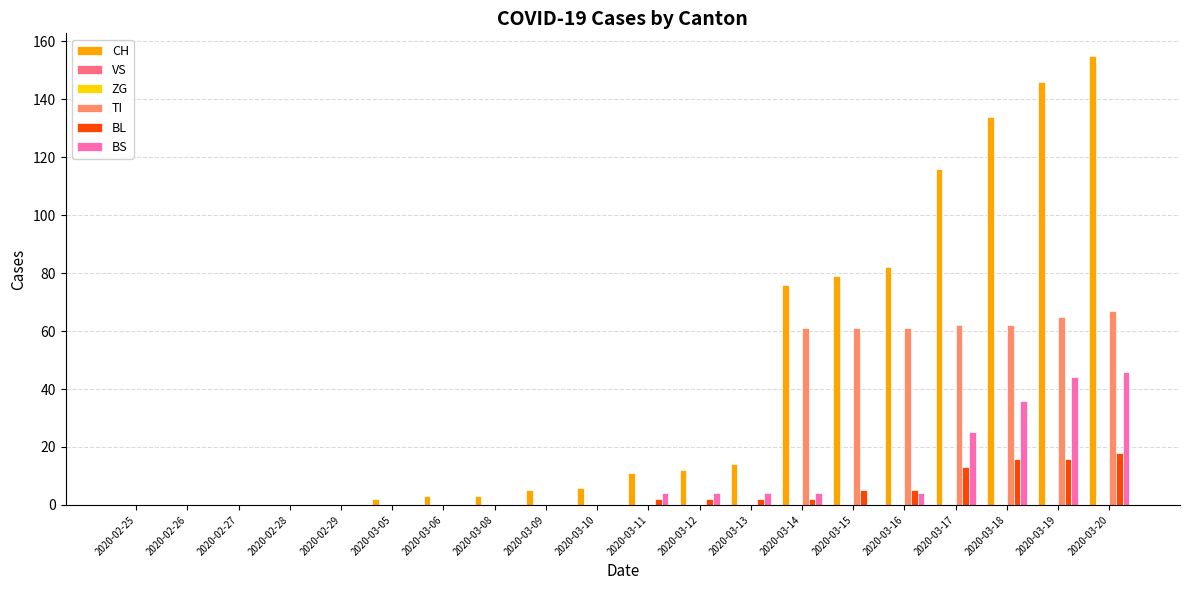

Reading left to right, list all the values displayed in this chart.

CH: 0	0	0	0	0	2	3	3	5	6	11	12	14	76	79	82	116	134	146	155
VS: 0	0	0	0	0	0	0	0	0	0	0	0	0	0	0	0	0	0	0	0
ZG: 0	0	0	0	0	0	0	0	0	0	0	0	0	0	0	0	0	0	0	0
TI: 0	0	0	0	0	0	0	0	0	0	0	0	0	61	61	61	62	62	65	67
BL: 0	0	0	0	0	0	0	0	0	0	2	2	2	2	5	5	13	16	16	18
BS: 0	0	0	0	0	0	0	0	0	0	4	4	4	4	0	4	25	36	44	46